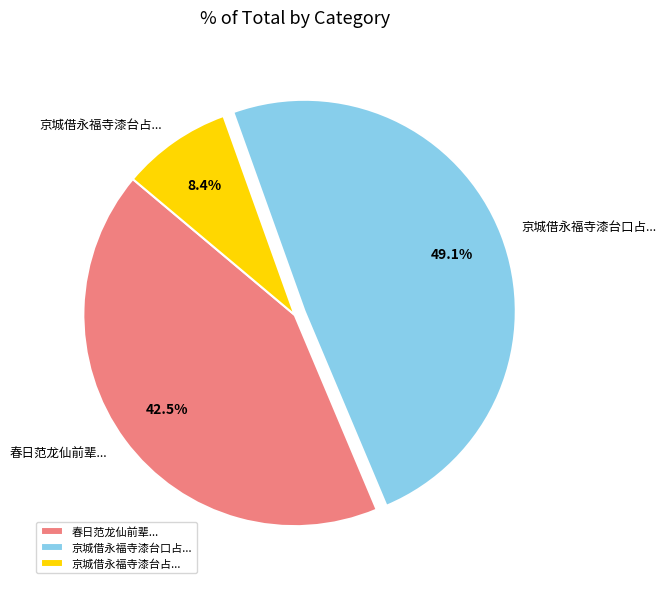

Which category has the biggest portion of the pie?

京城借永福寺漆台口占...